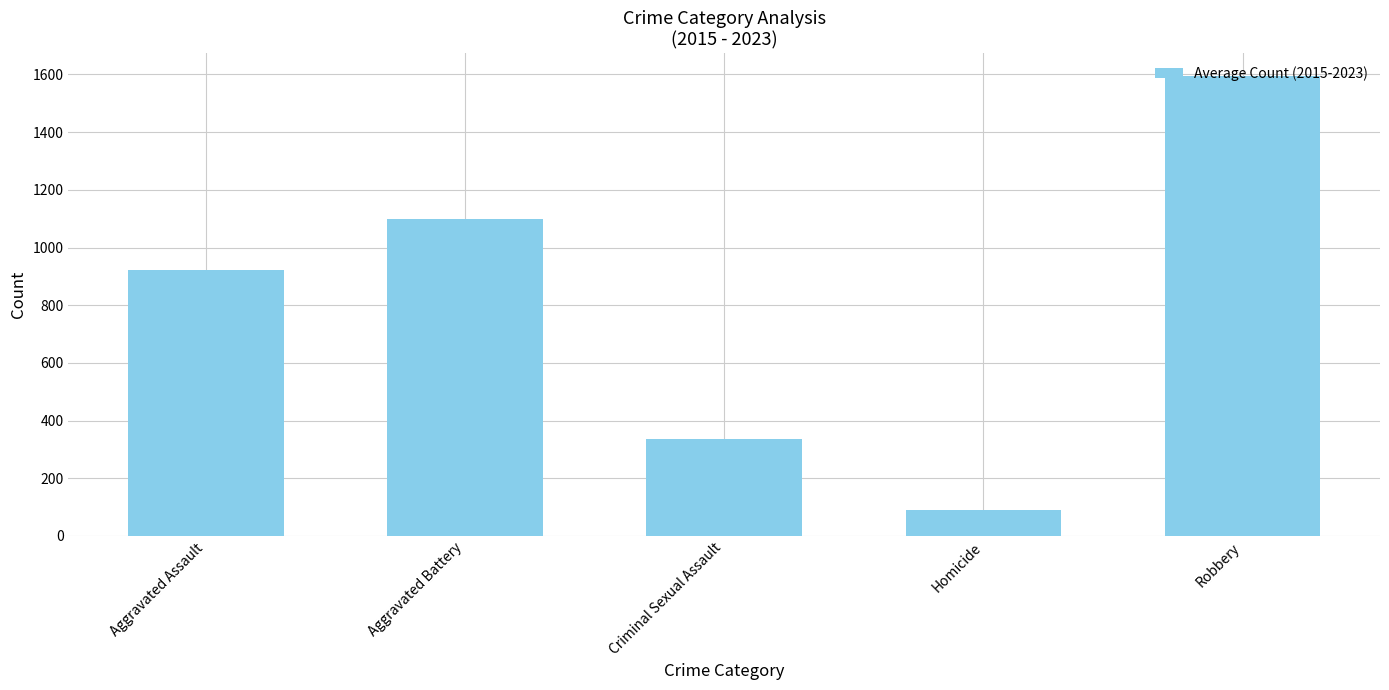

What is the label of the 1st bar from the left?

Aggravated Assault